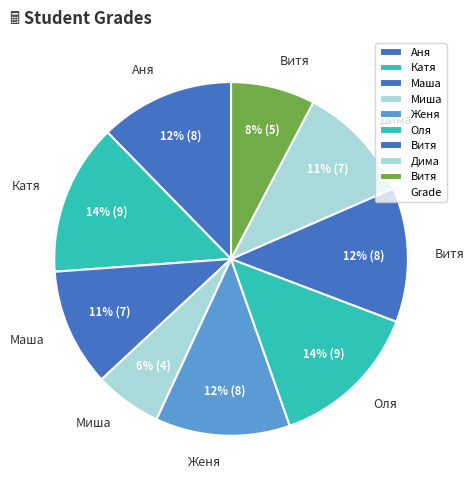

Which category has the biggest portion of the pie?

Катя